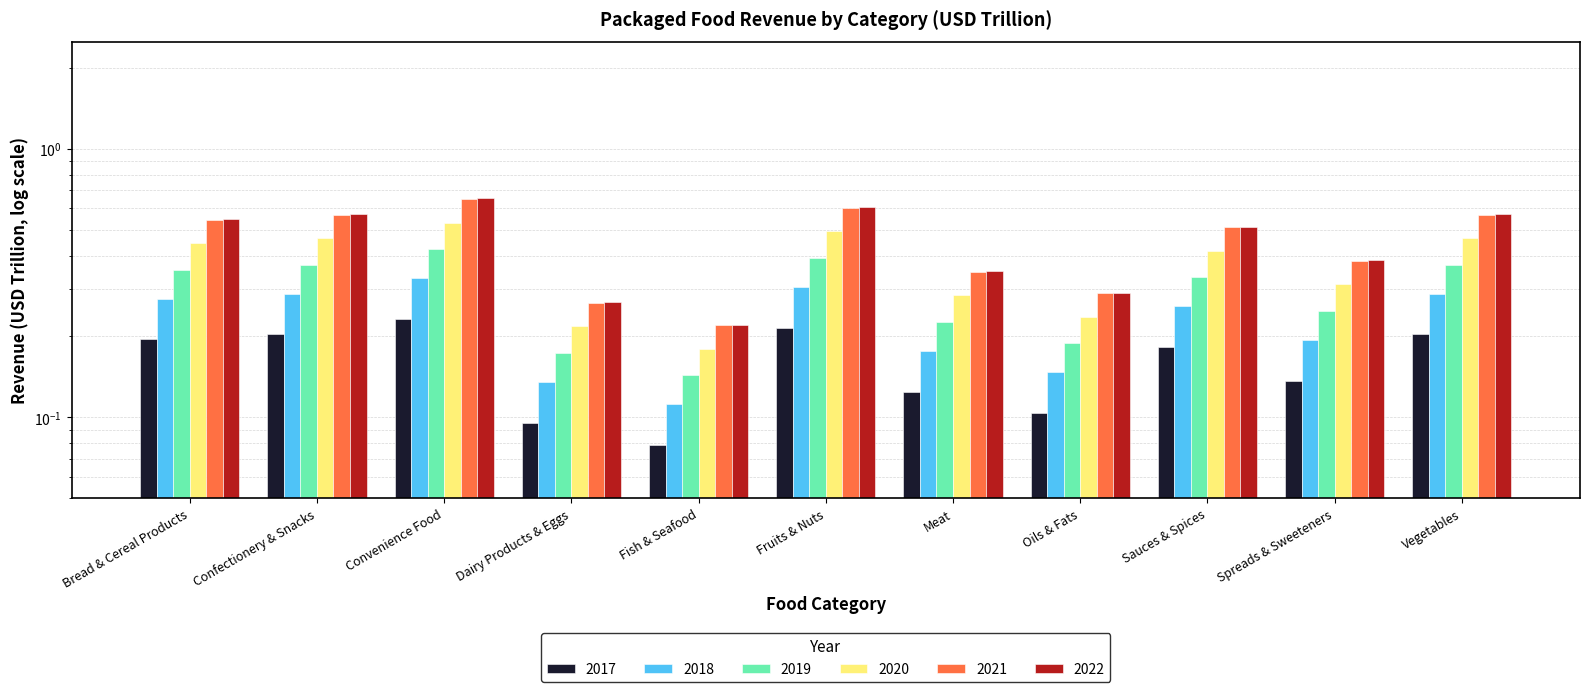

What is the difference between the highest and lowest values at Oils & Fats?

0.2